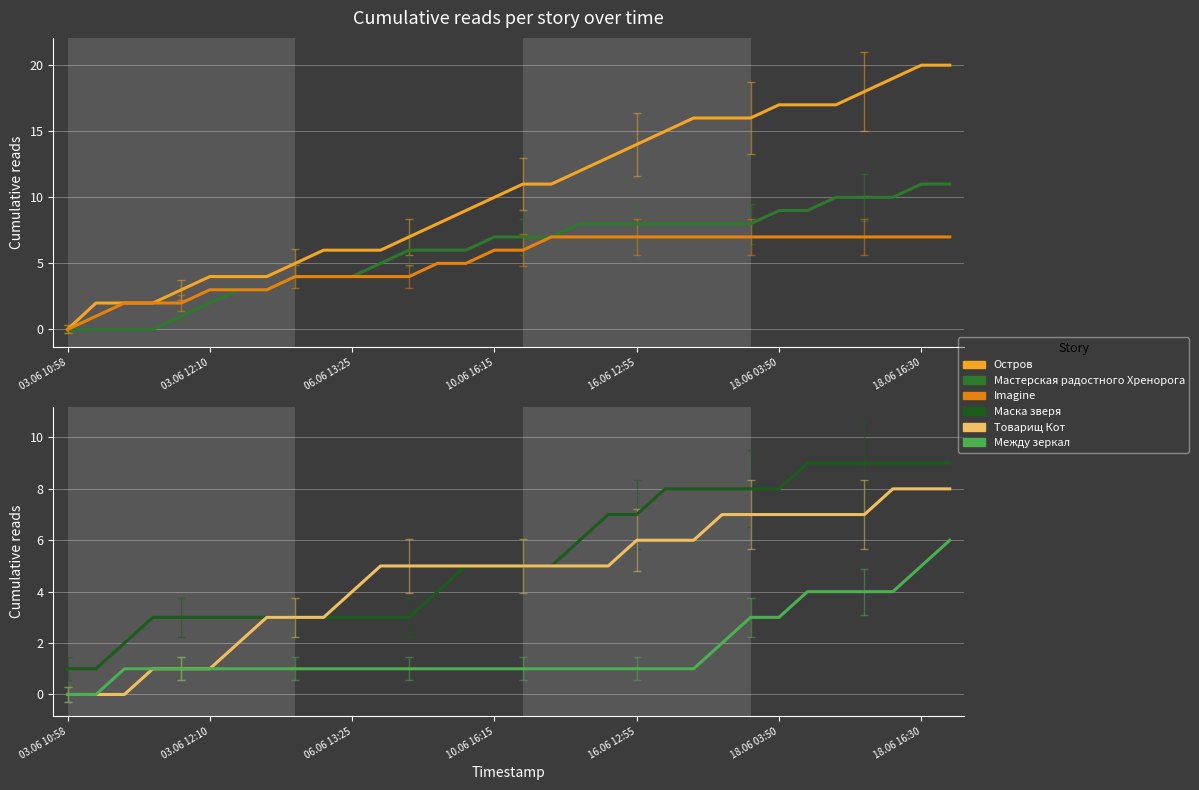

What is the difference between the Остров values at 28 and 12?

11